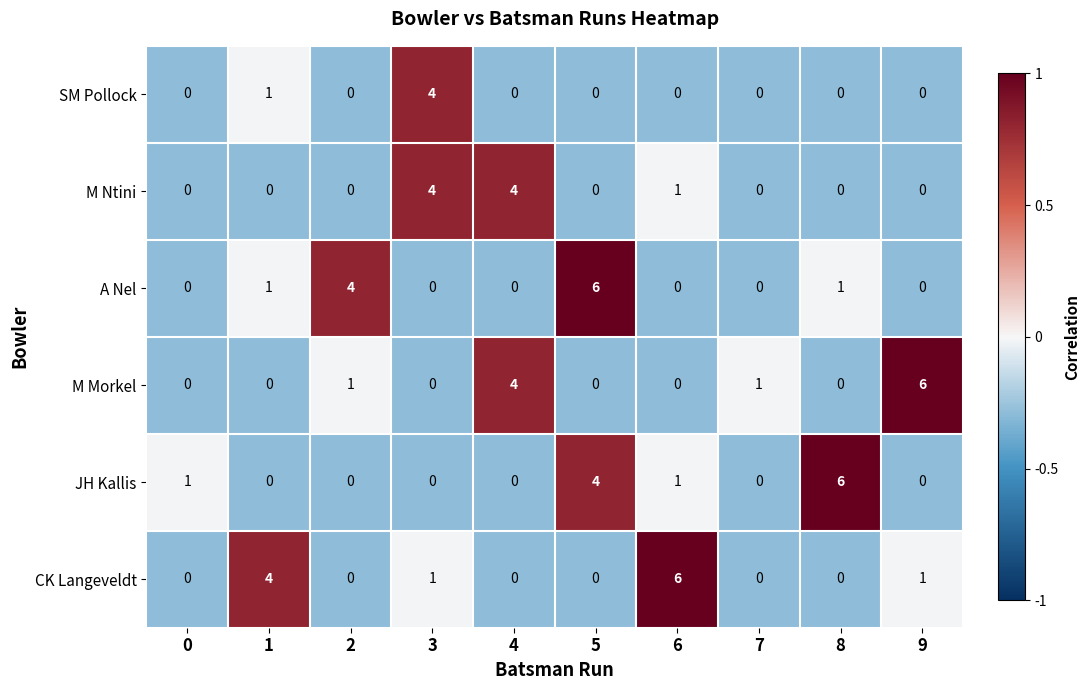

The value of CK Langeveldt at 1 is 5. True or false?

False